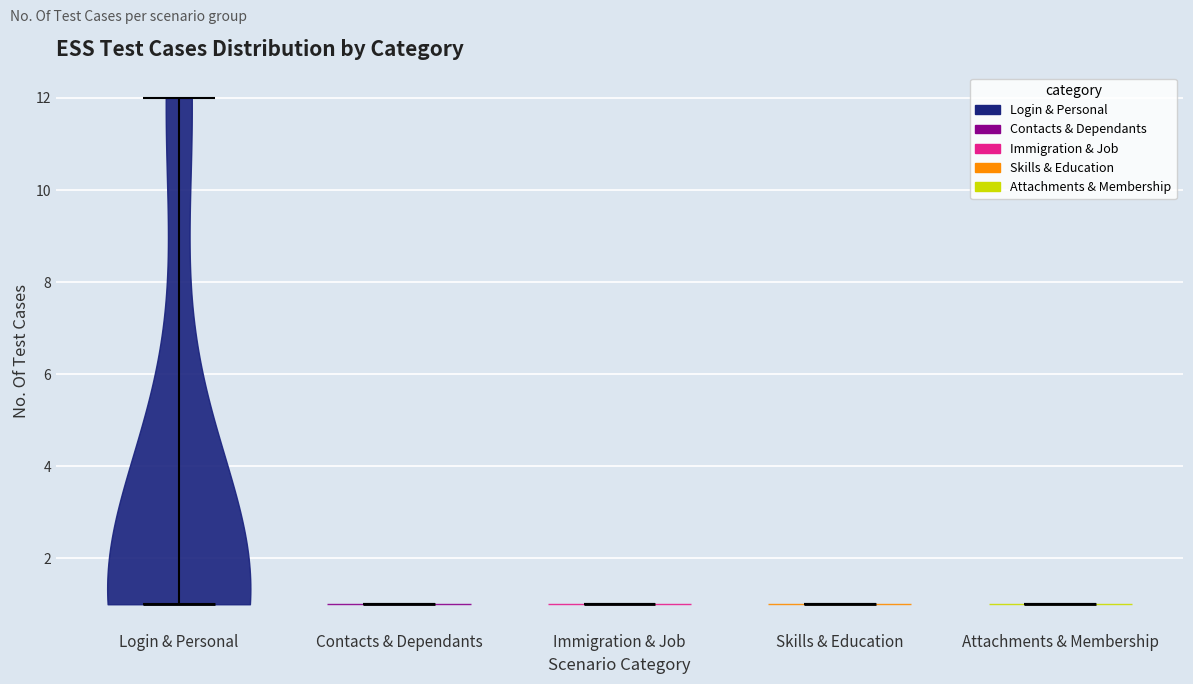

Reading left to right, read every violin against the y-axis: where its median line is, and the lowest and highest points it reaches. The values are not printed on the chart, so give them approximately, as read against the axis.

Login & Personal: median line 1, lowest point 1, highest point 12
Contacts & Dependants: median line 1, lowest point 1, highest point 1
Immigration & Job: median line 1, lowest point 1, highest point 1
Skills & Education: median line 1, lowest point 1, highest point 1
Attachments & Membership: median line 1, lowest point 1, highest point 1